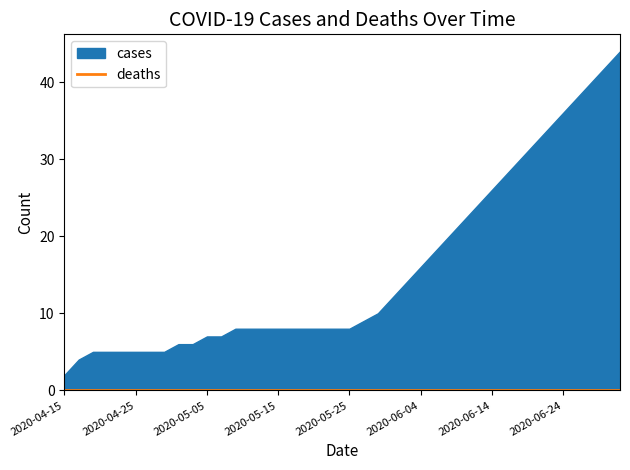

At how many categories does at least one series exceed 18?

13